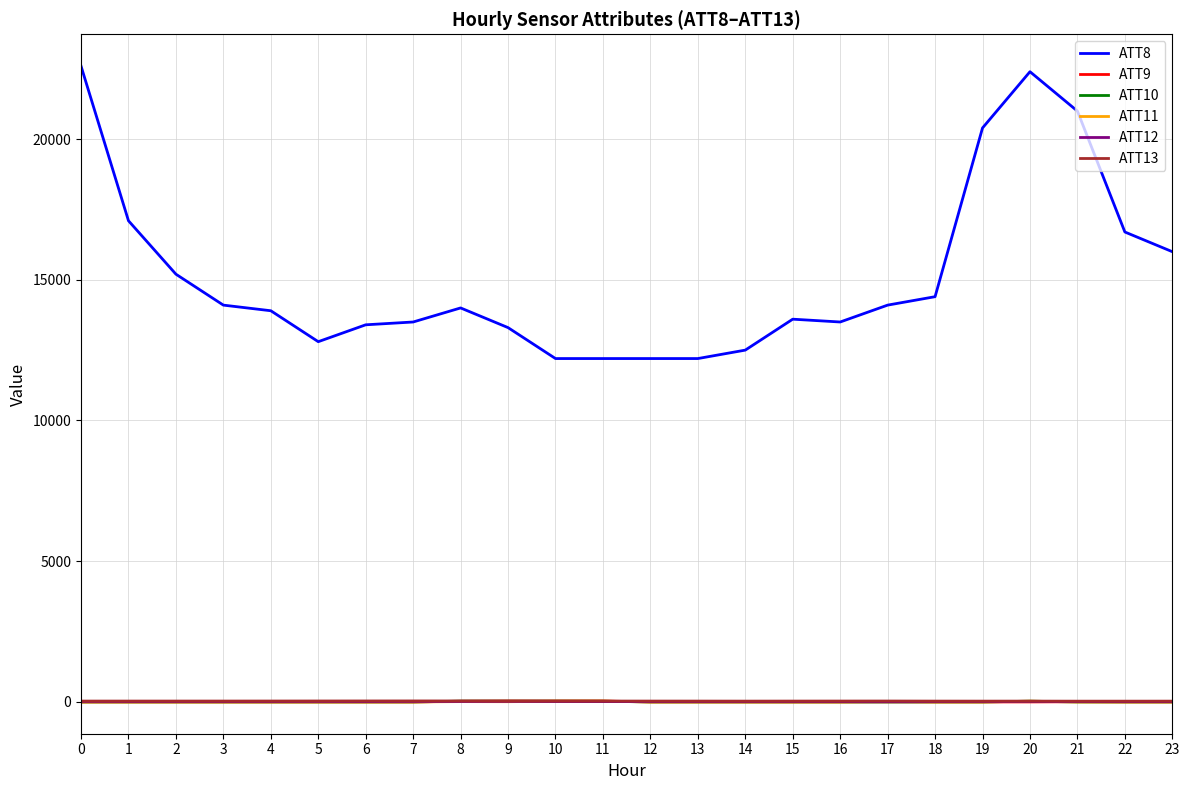

What is the maximum value shown in the chart?

22600.0